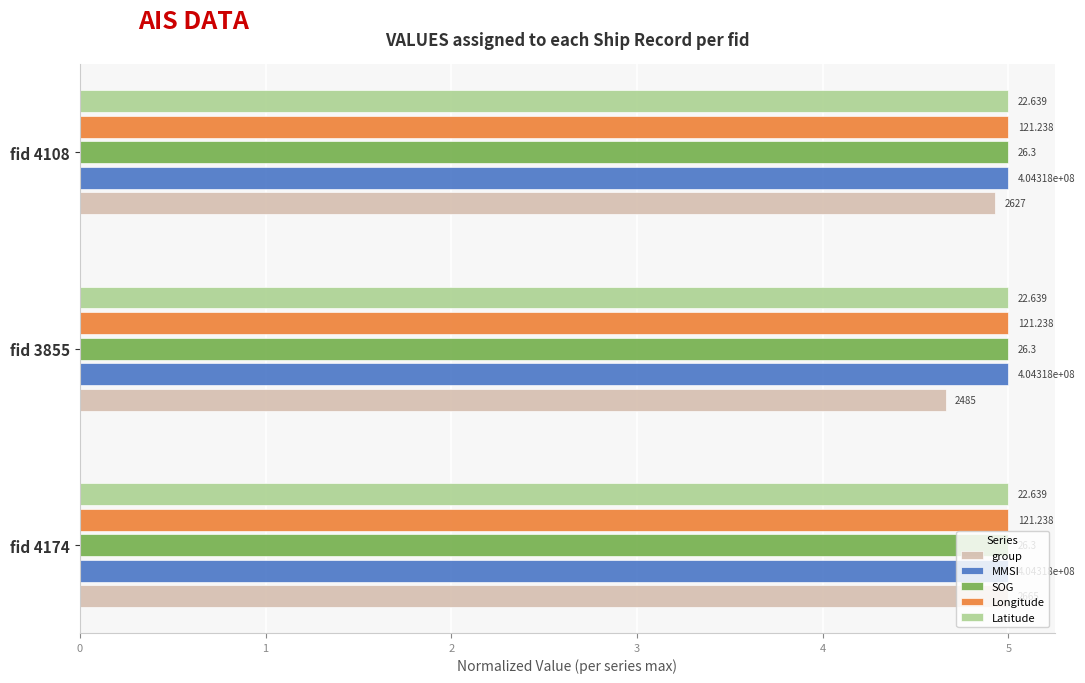

What are all the series names shown in the legend?

group, MMSI, SOG, Longitude, Latitude